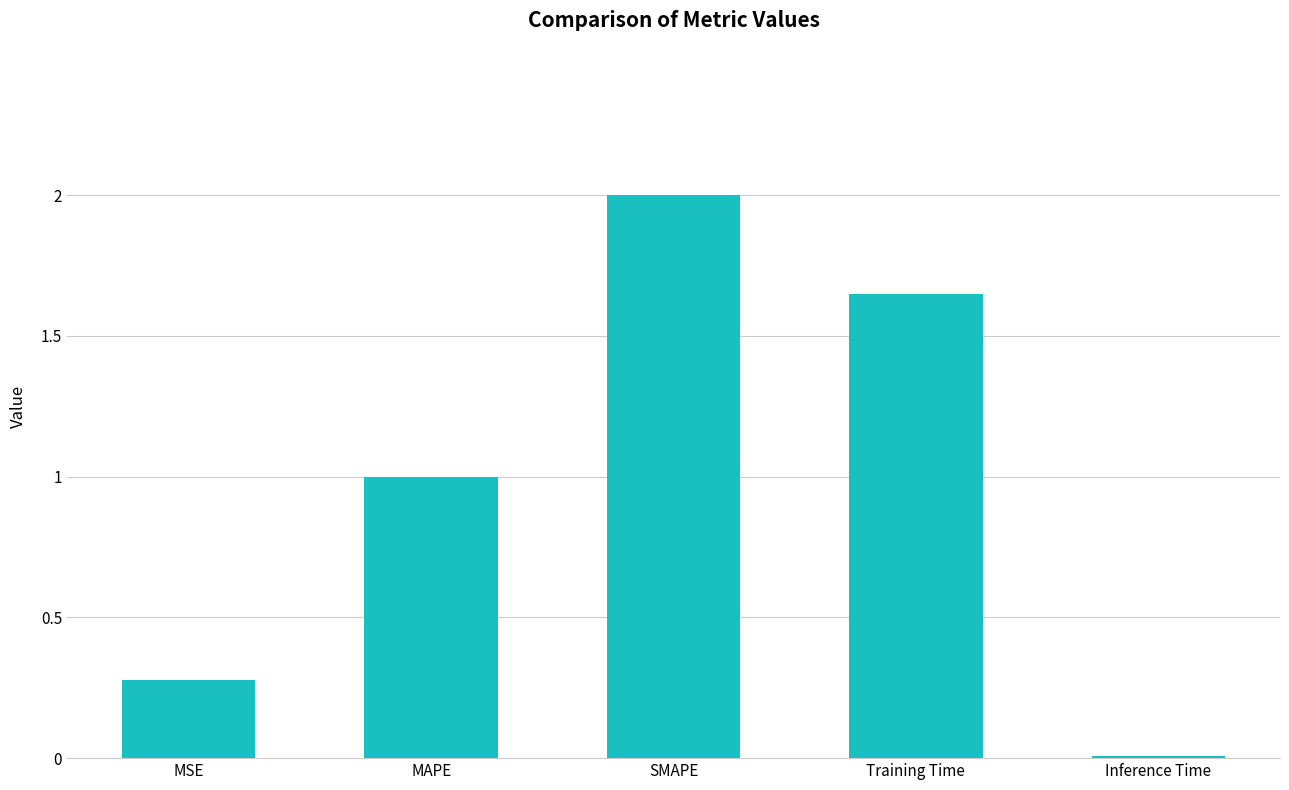

What position from the right is Training Time?

2